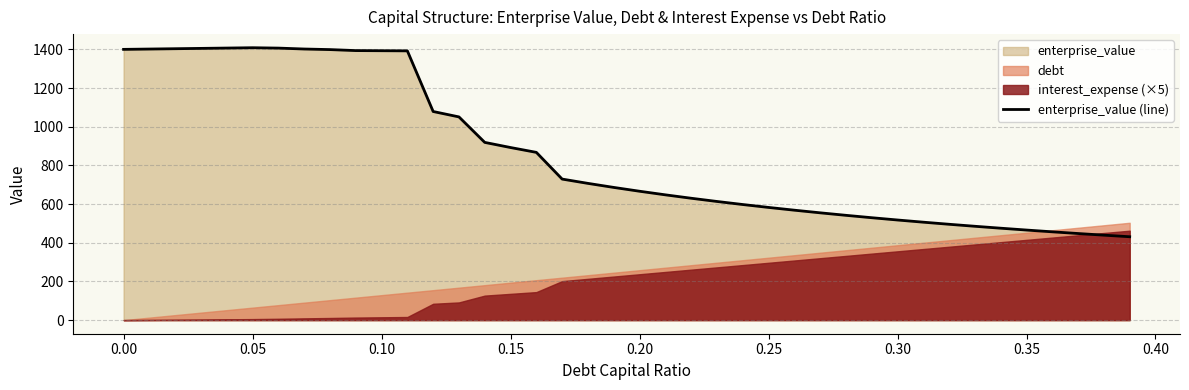

What is the minimum value for enterprise_value (line)?

431.3